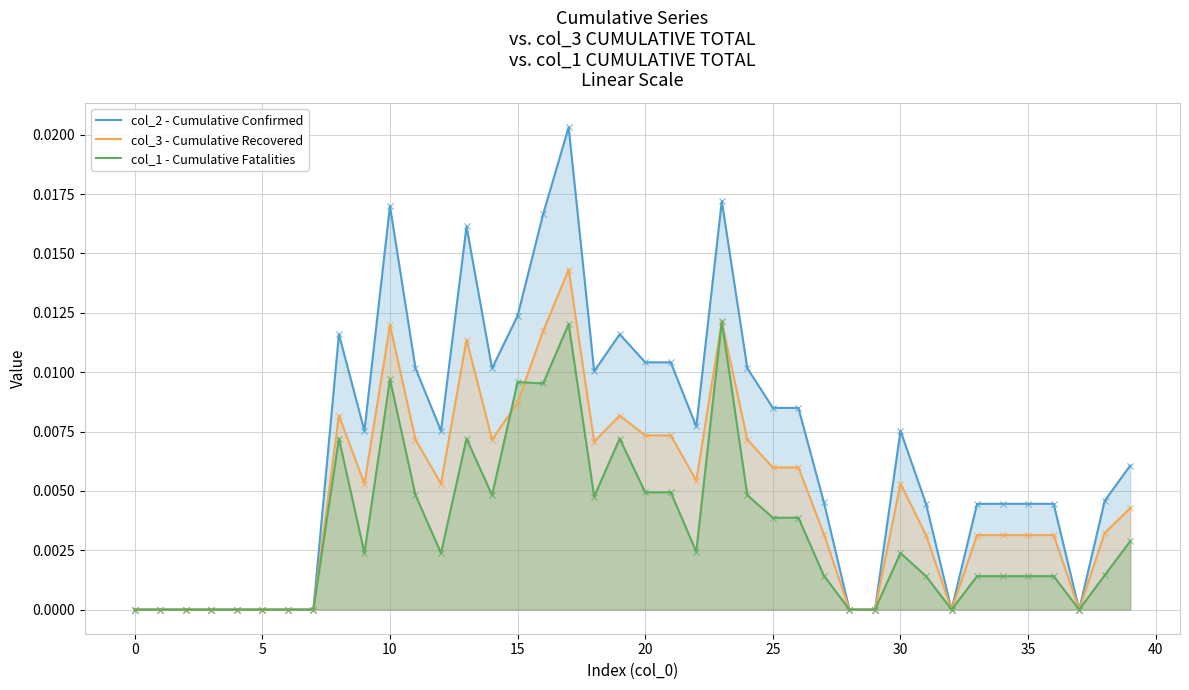

Which series reaches the maximum Y coordinate?

col_2 - Cumulative Confirmed